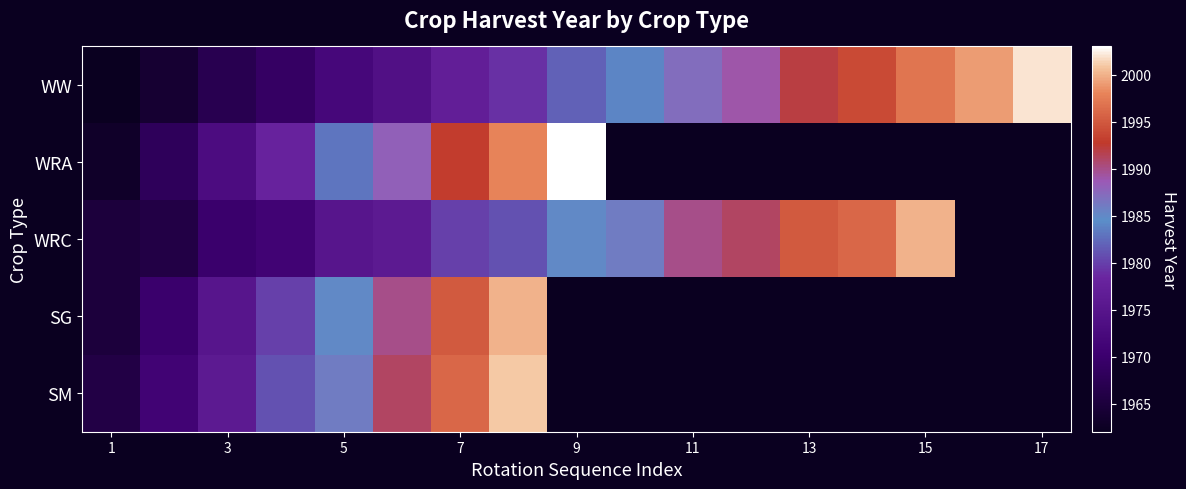

What is the difference between the maximum and minimum values in the WW series?

40.0